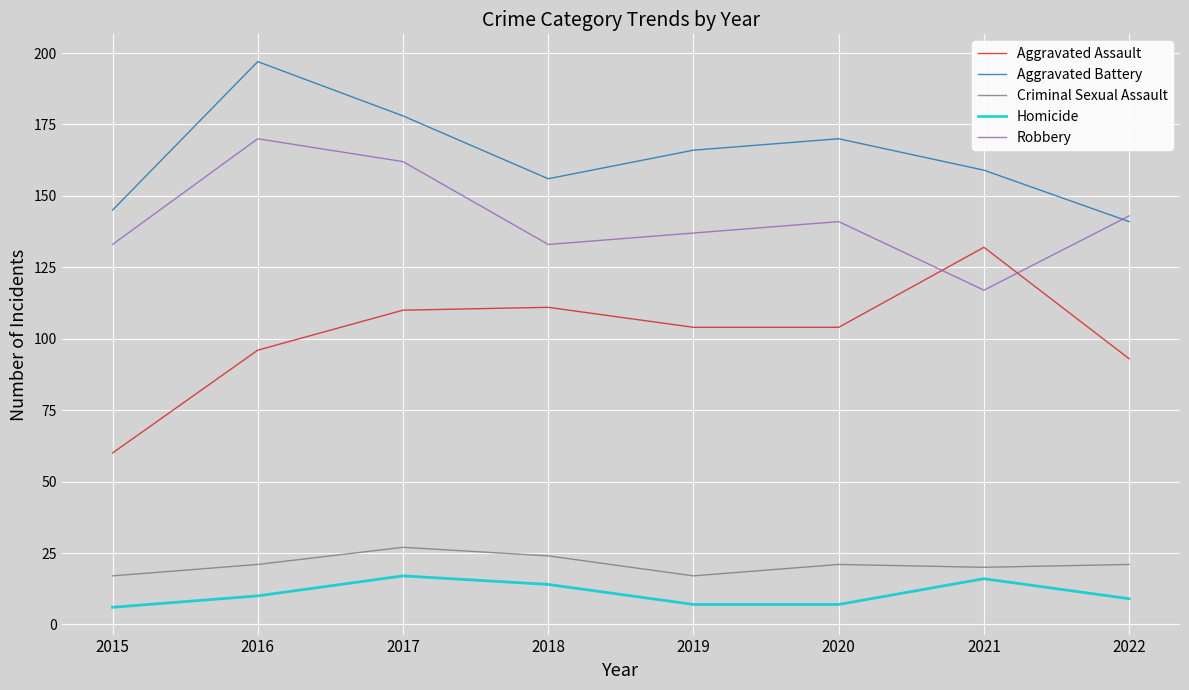

Reading left to right, list all the values displayed in this chart.

Aggravated Assault: 2015=60	2016=96	2017=110	2018=111	2019=104	2020=104	2021=132	2022=93
Aggravated Battery: 2015=145	2016=197	2017=178	2018=156	2019=166	2020=170	2021=159	2022=141
Criminal Sexual Assault: 2015=17	2016=21	2017=27	2018=24	2019=17	2020=21	2021=20	2022=21
Homicide: 2015=6	2016=10	2017=17	2018=14	2019=7	2020=7	2021=16	2022=9
Robbery: 2015=133	2016=170	2017=162	2018=133	2019=137	2020=141	2021=117	2022=143